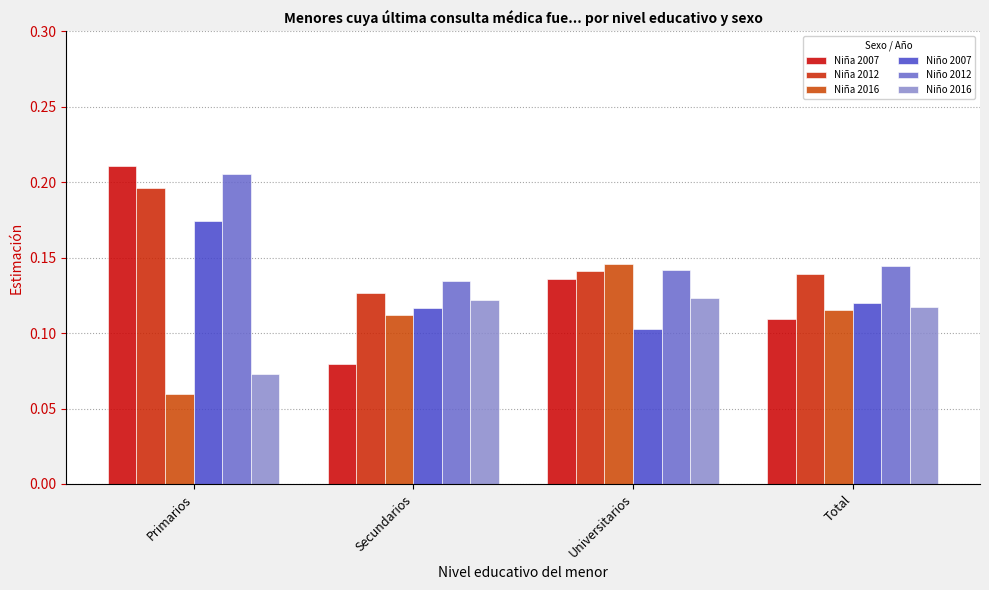

Where is Niña 2007 nearest to the value 0?

Secundarios